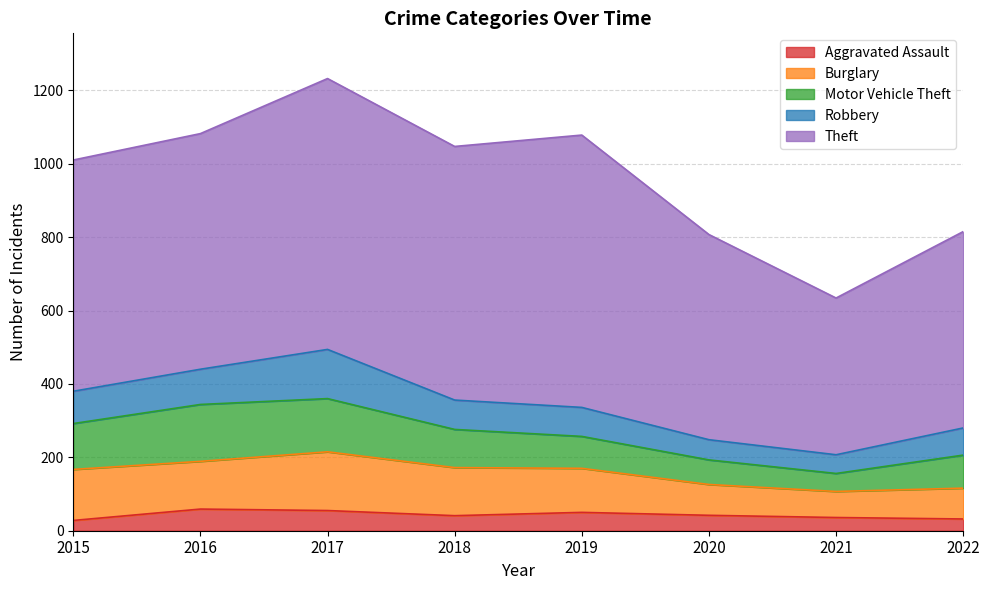

List the labels in order of Burglary value, smallest first.

2021, 2020, 2022, 2019, 2016, 2018, 2015, 2017